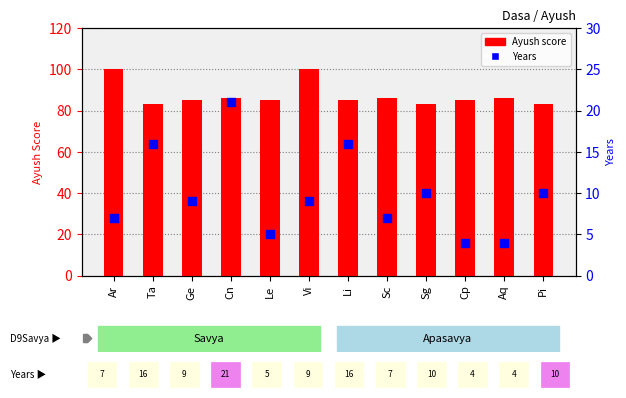

Is the value of Ayush score at Vi greater than the value of Years at Cn?

Yes